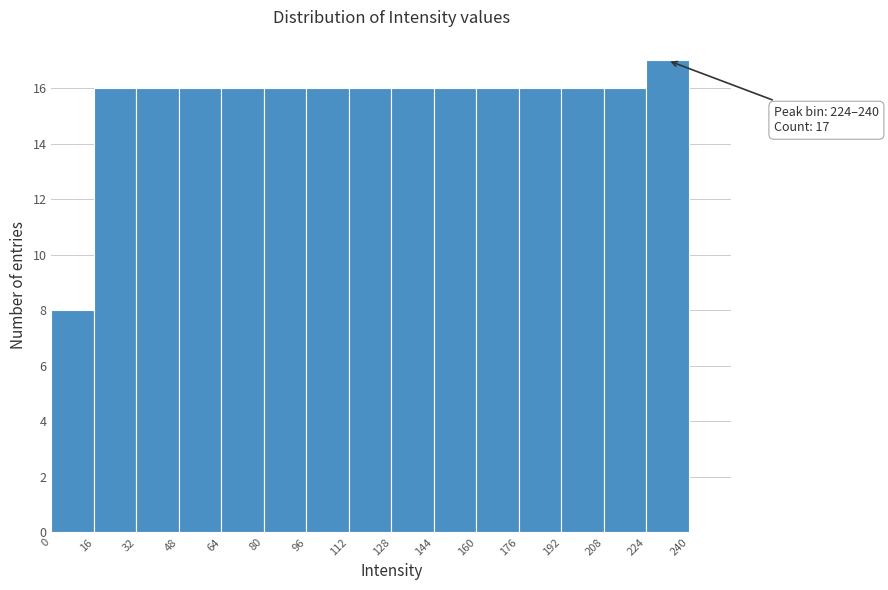

Over which range of the x-axis is the bar tallest?

224 to 240